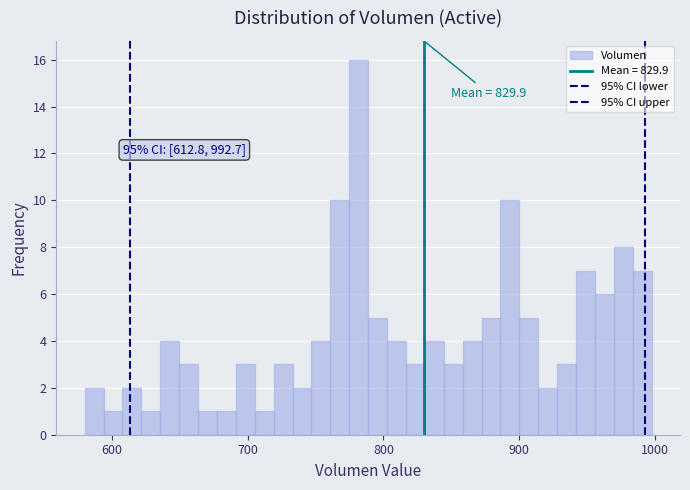

Read against the x-axis, roughly where is the centre of the tallest bar?

780